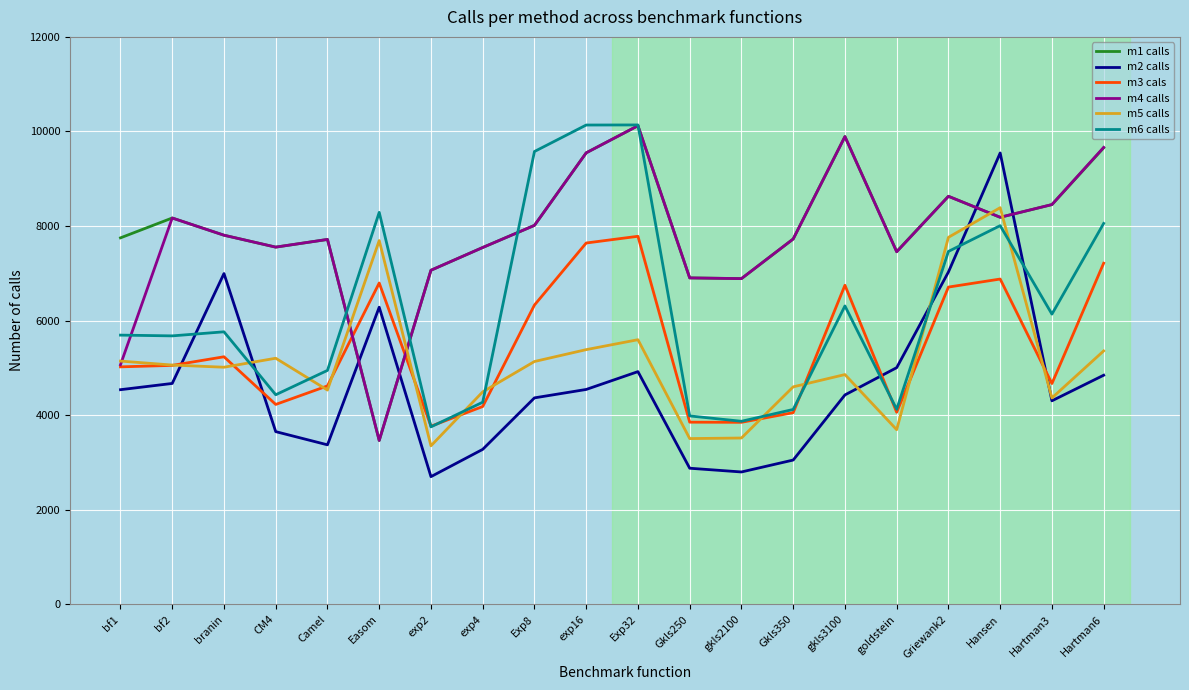

Where does the m5 calls series first go above 5060?

bf1